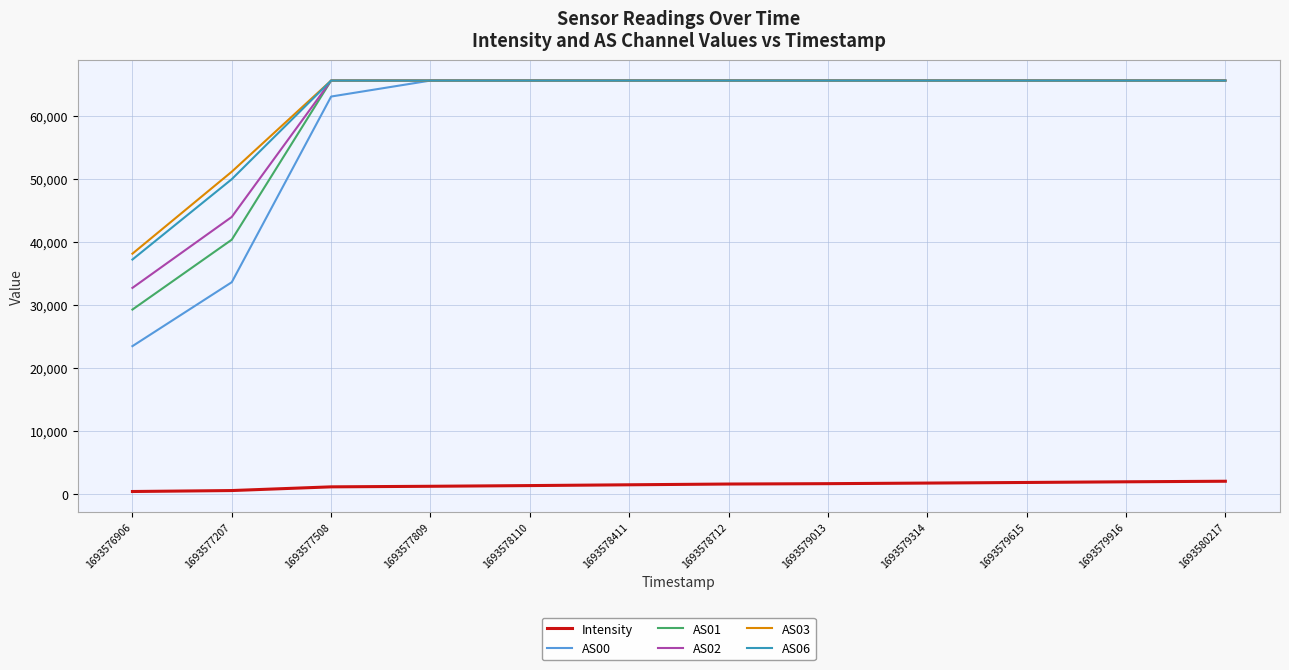

What is the total value across all series at 1693579916?

329635.3